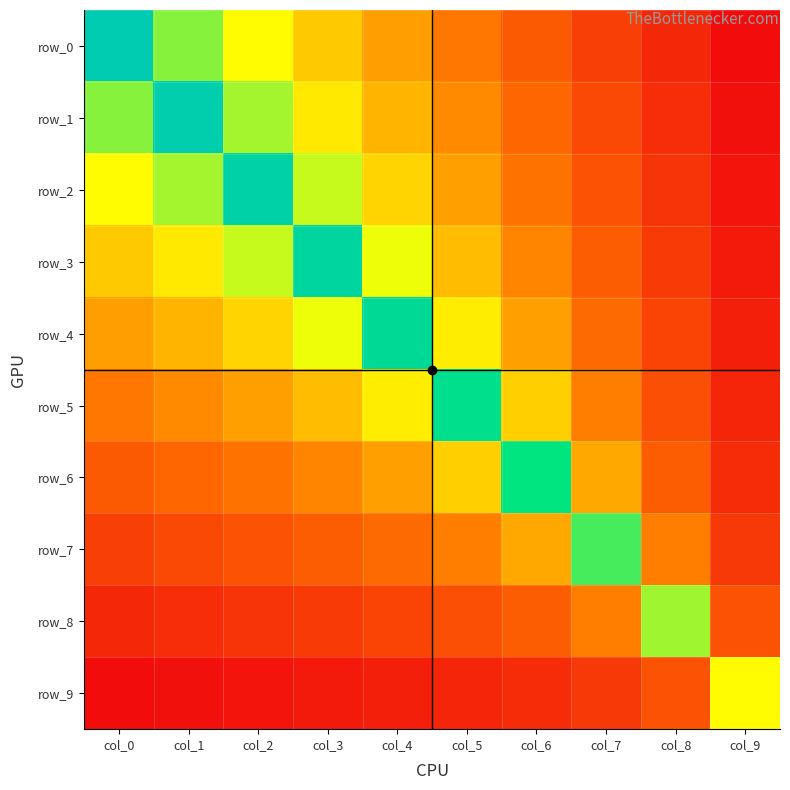

What is the difference between the row_0 values at col_6 and col_9?

1.3